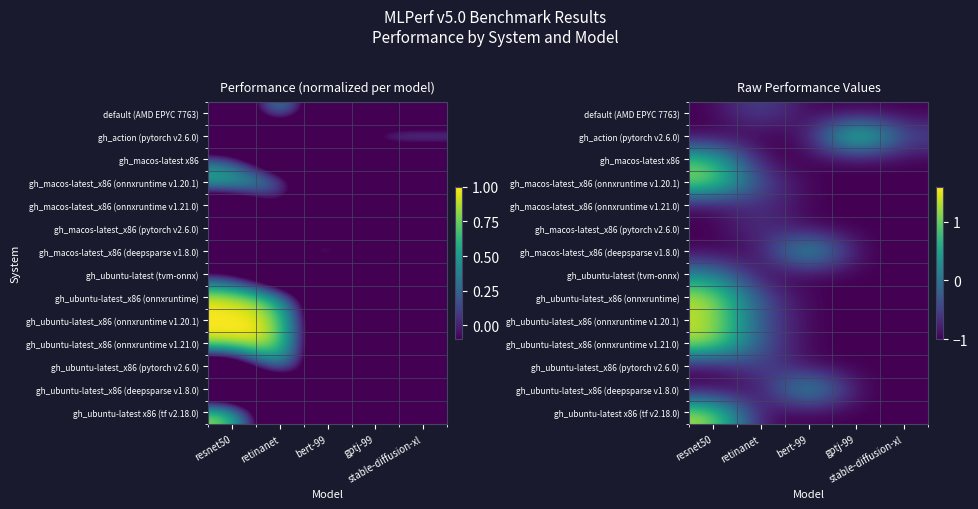

What is the maximum value shown in the chart?

1.6